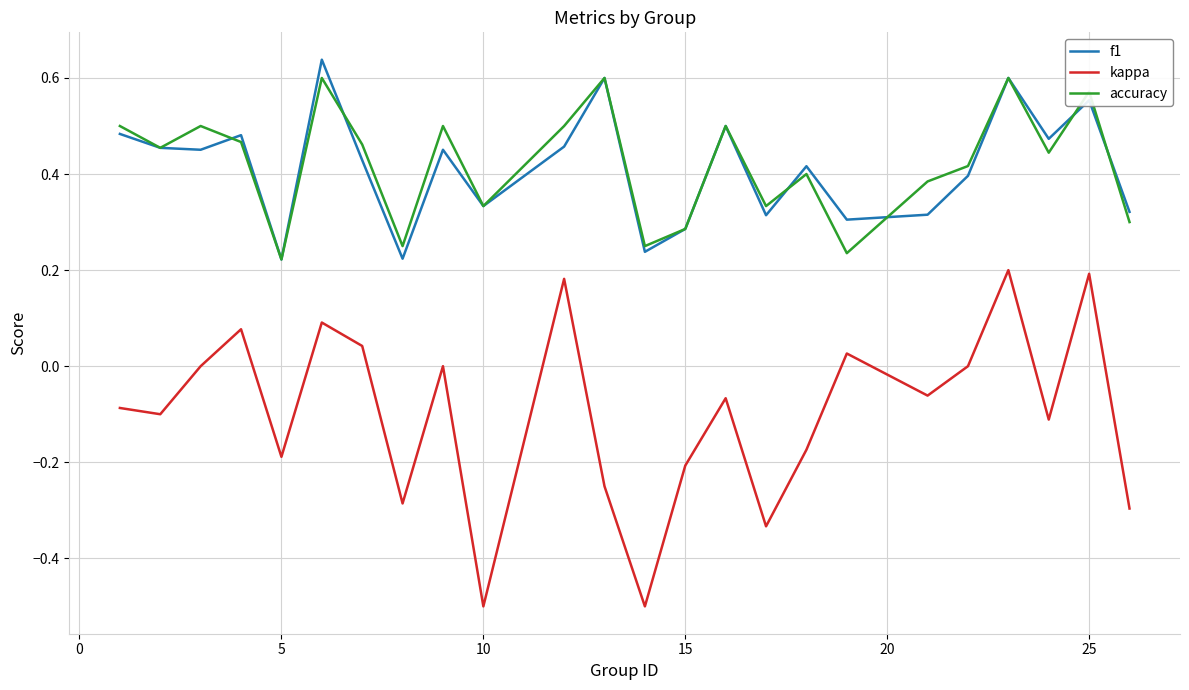

Which series has the widest spread of values?

kappa